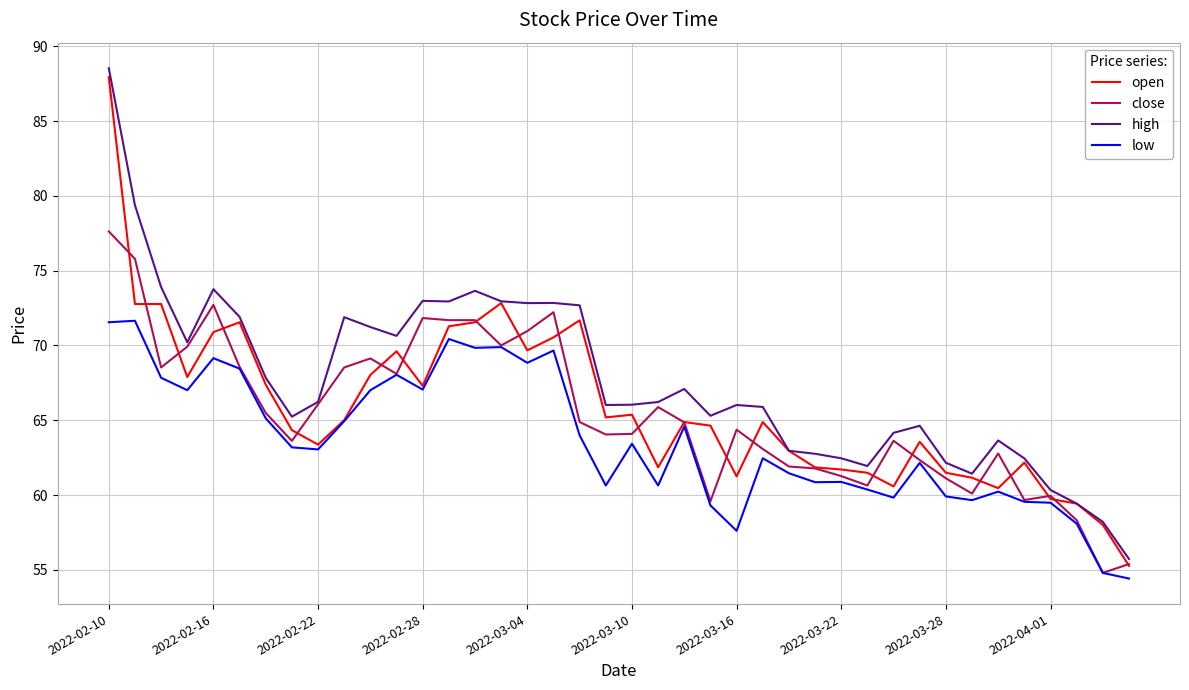

What is the smallest value displayed?

54.4